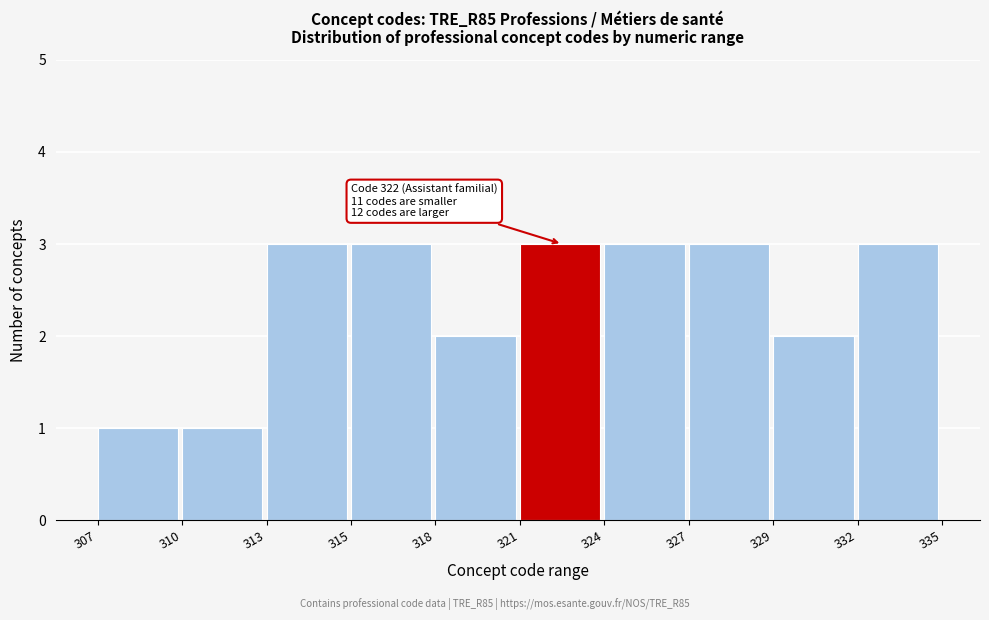

Reading left to right, transcribe all the data shown in this chart.

307=1	310=1	313=3	315=3	318=2	321=3	324=3	327=3	329=2	332=3